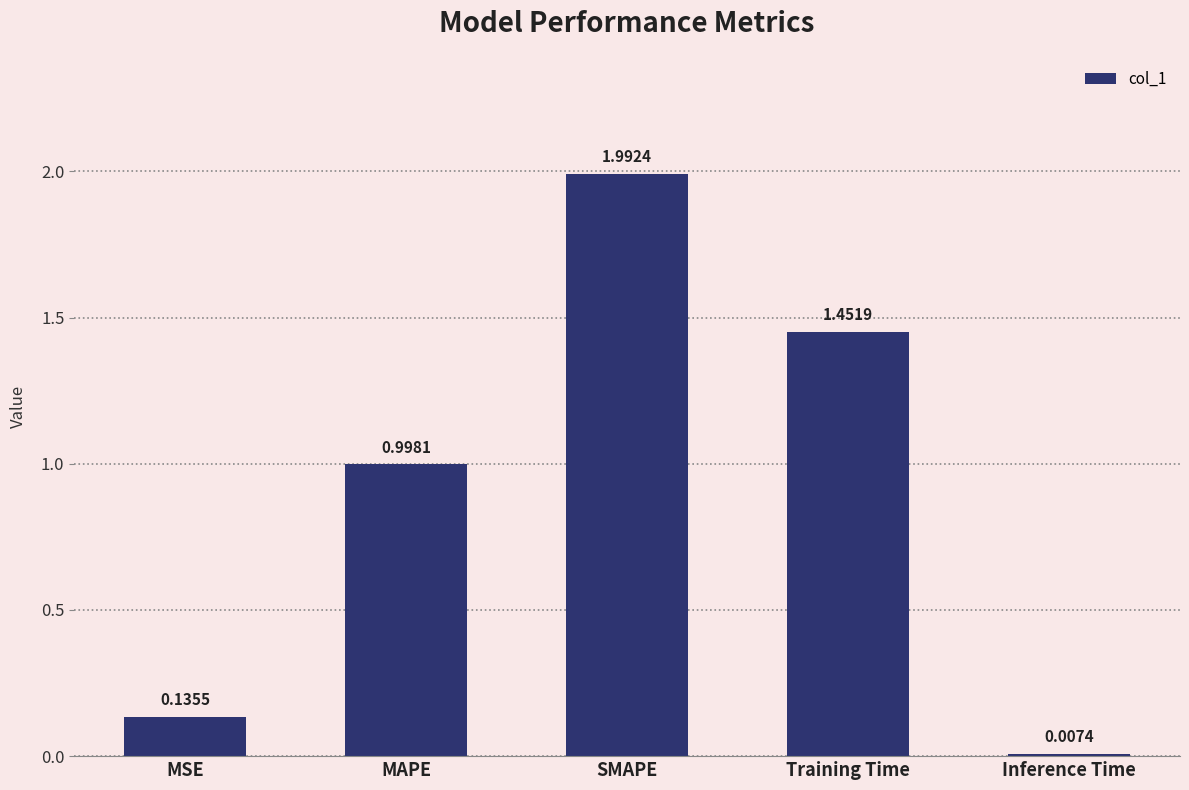

Which category has the highest value across all series?

SMAPE